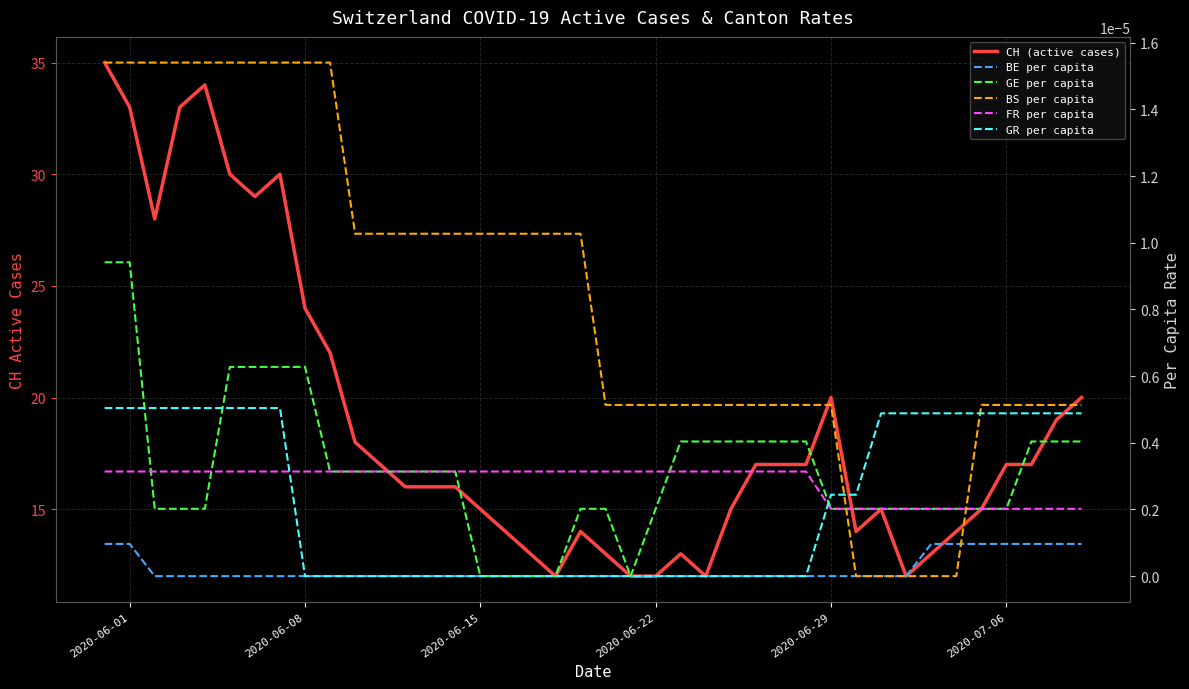

After their last crossing, which series has the higher values: GR per capita or BS per capita?

BS per capita